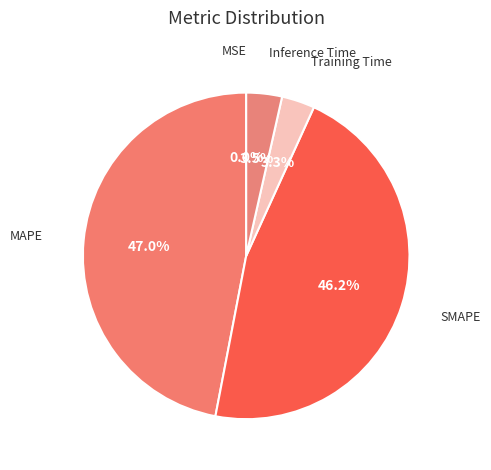

To the nearest percent, what is the difference between the Training Time and MAPE slice percentages?

44%